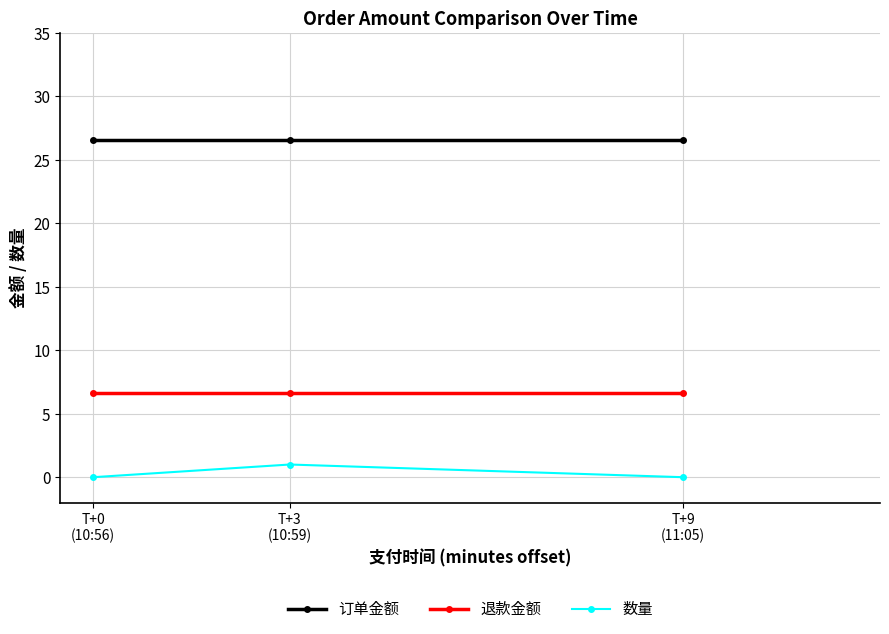

What is the maximum value shown in the chart?

26.6